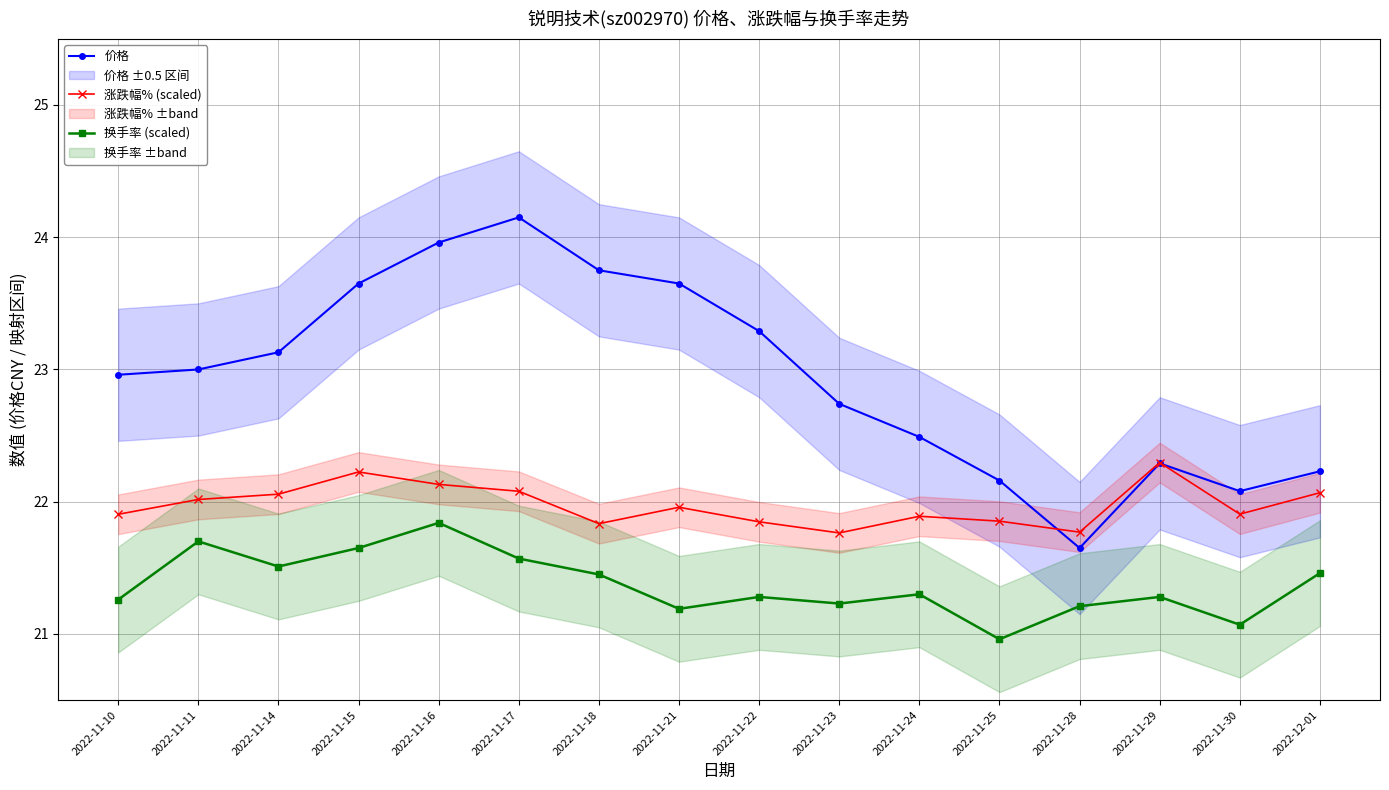

What is the spread (max minus min) of values at 2022-12-01?

0.8